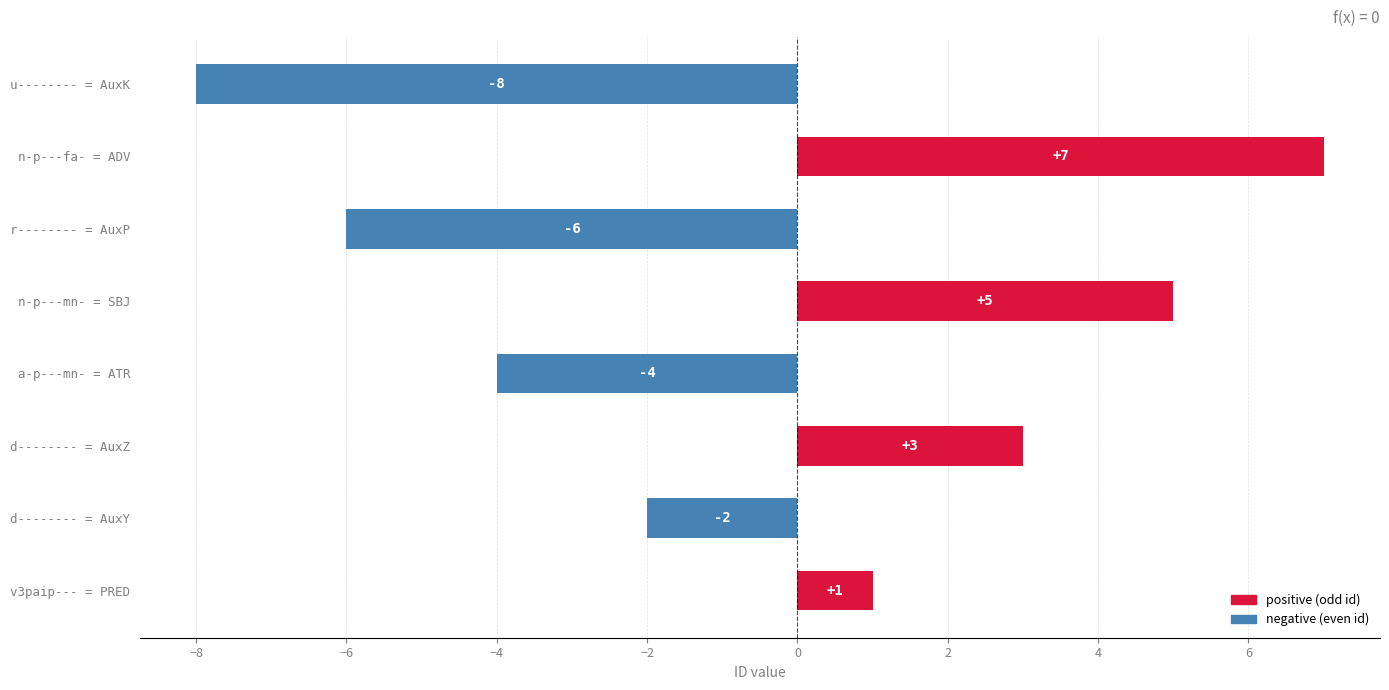

What is the change in value from v3paip--- = PRED to n-p---fa- = ADV?

+6